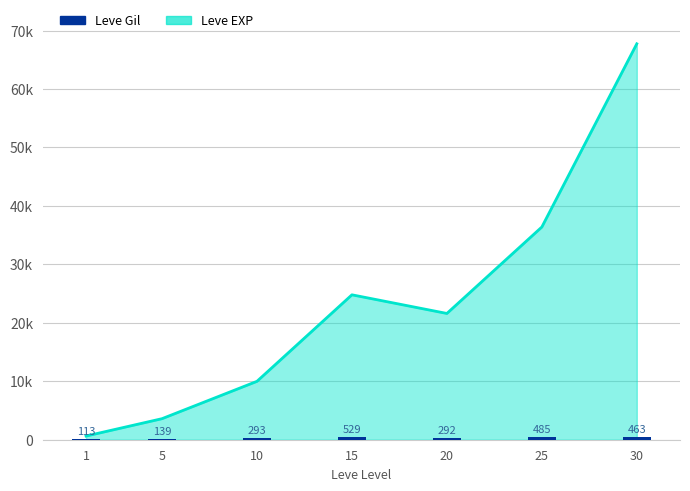

Which category has the lowest value across all series?

1